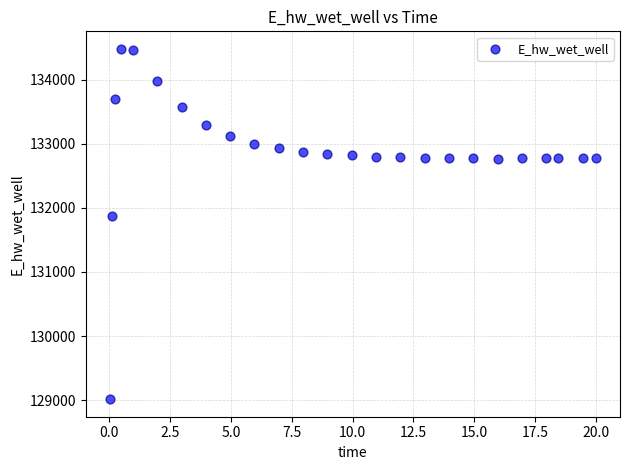

What Y value in the scatter plot is closest to 131748?

131866.7